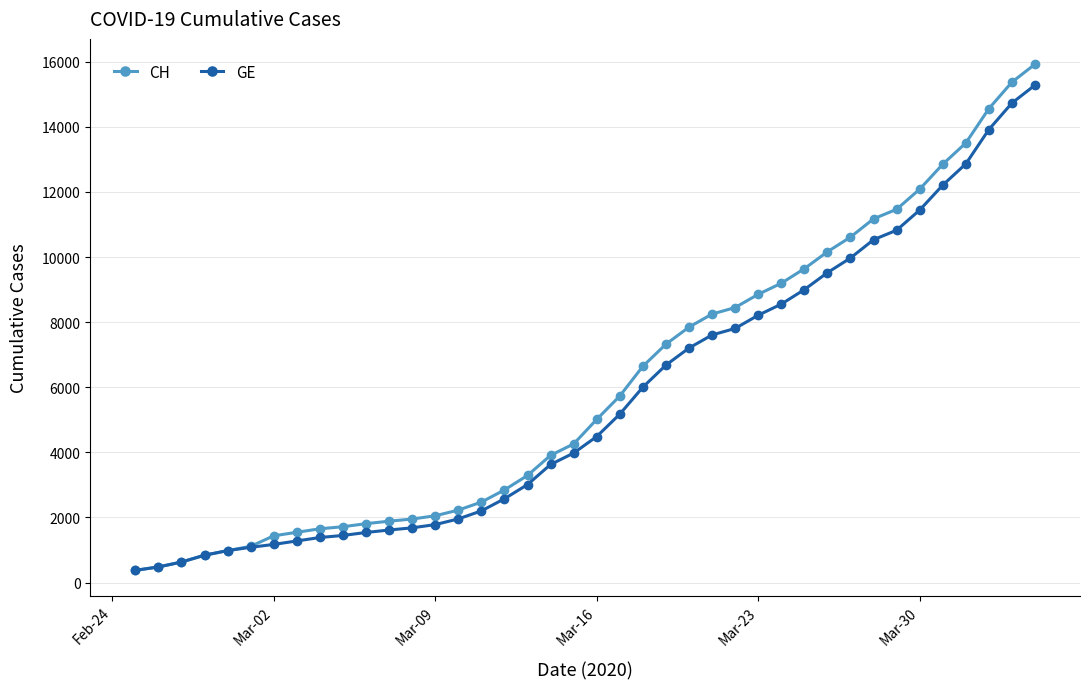

Which series has the widest spread of values?

CH